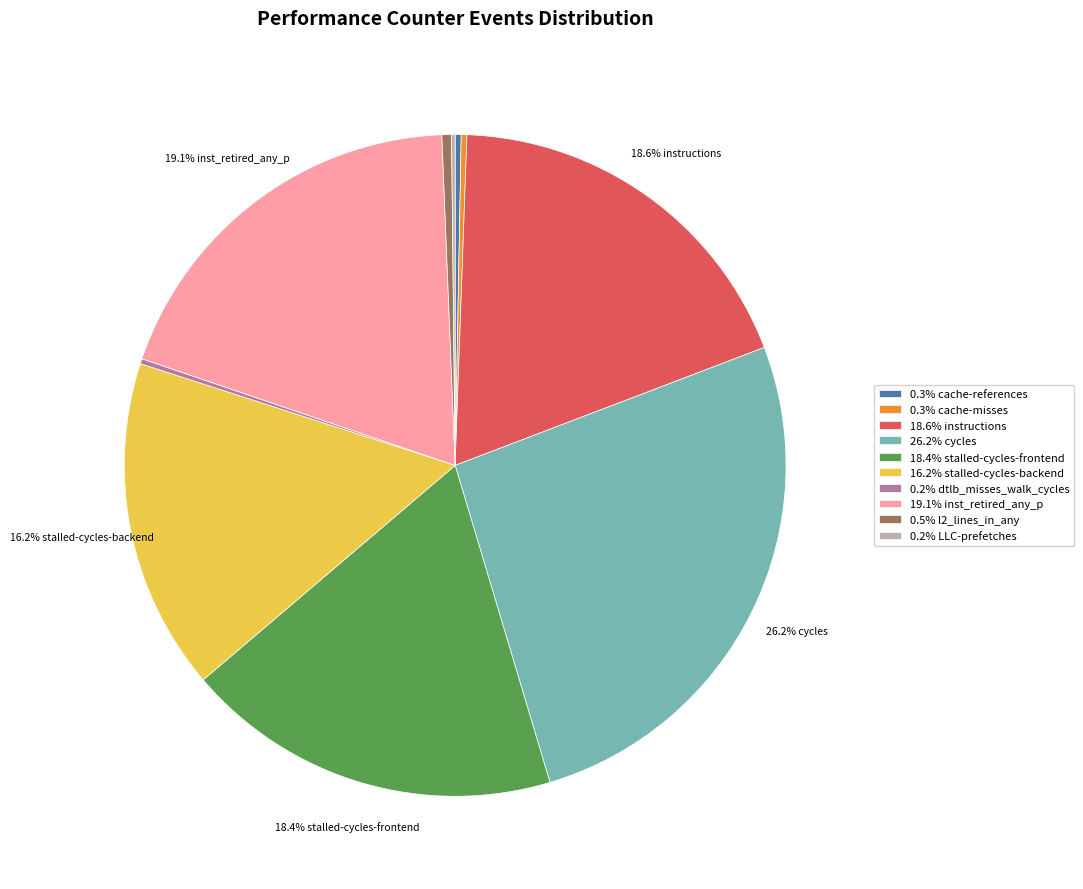

Is the sum of 0.3% cache-references and 19.1% inst_retired_any_p greater than half?

No